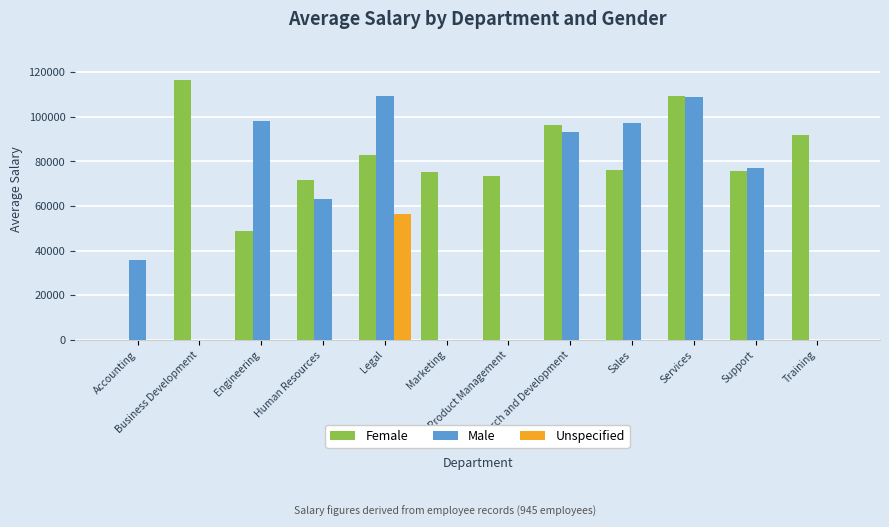

What is the maximum value for Male?

109310